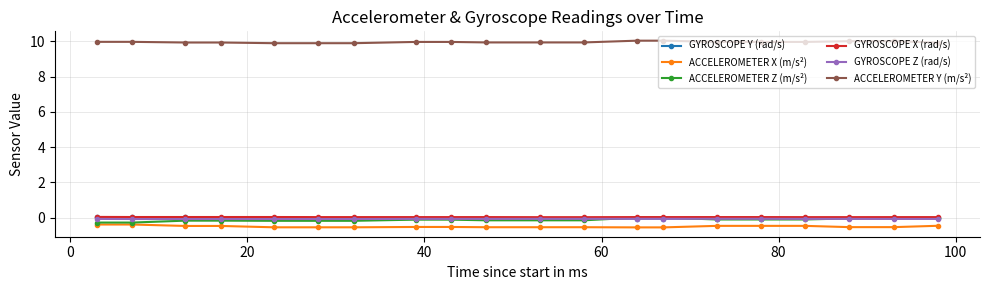

Which series has the largest total across all categories?

ACCELEROMETER Y (m/s²)